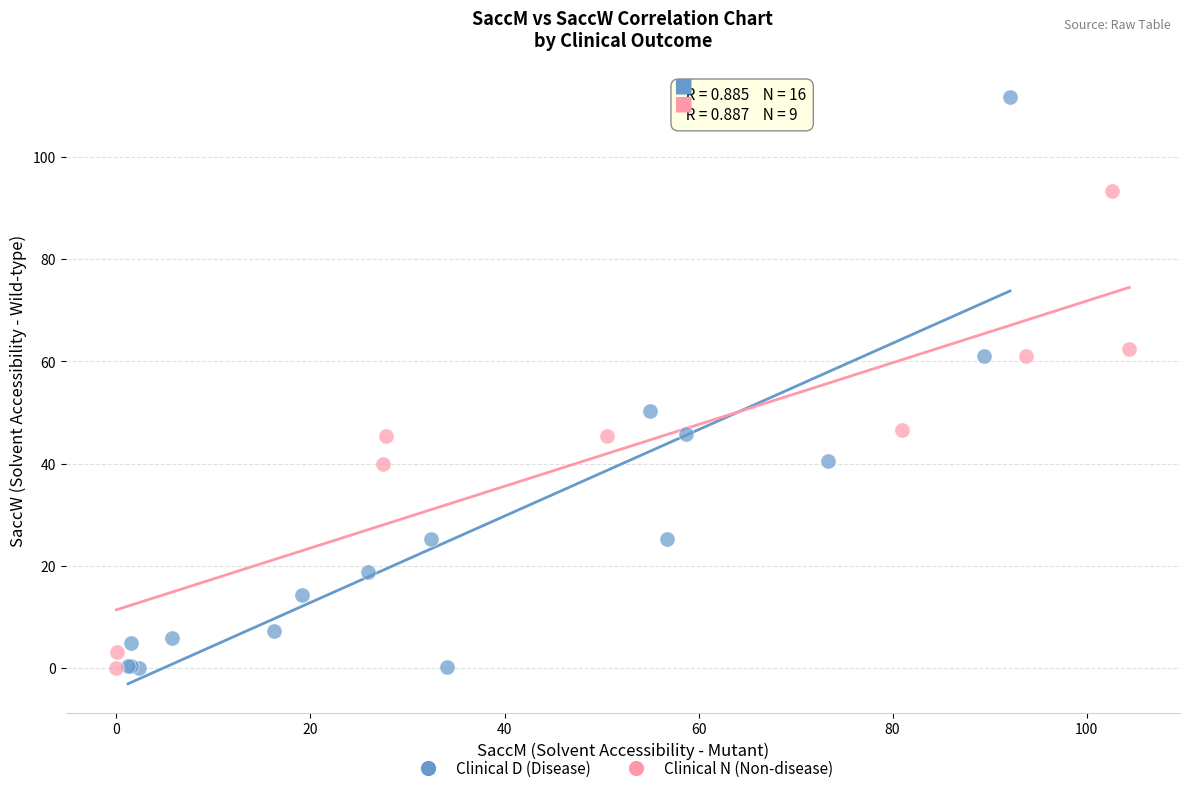

Which series contains the highest Y value?

Clinical D (Disease)